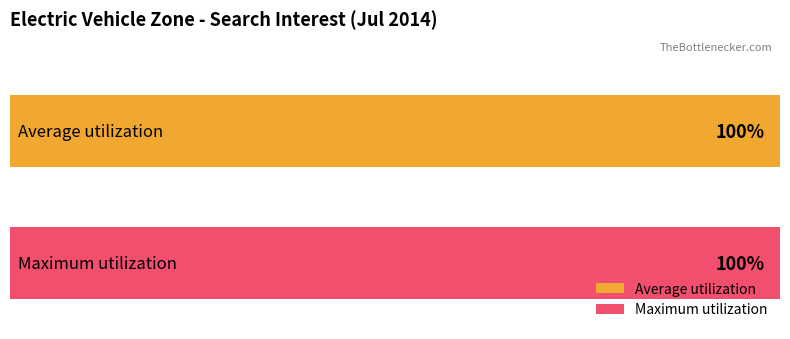

Is it true that Average utilization equals 57 at 2014/08/15?

False